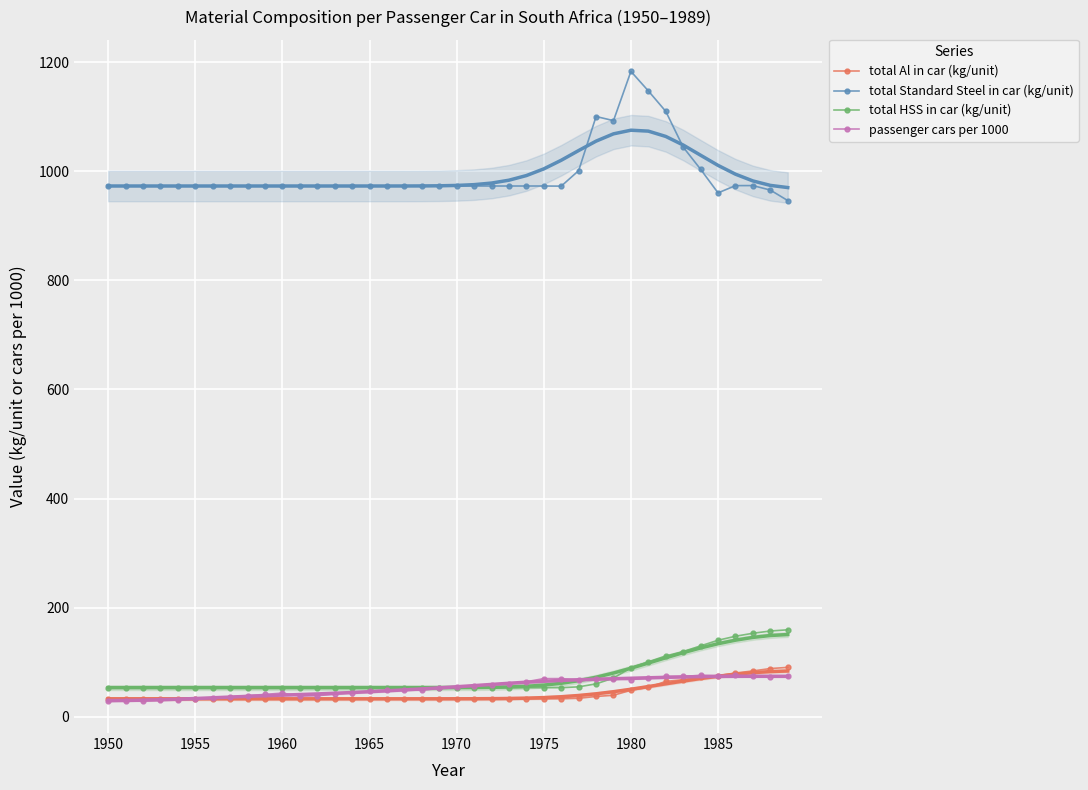

List the series in order of their peak value, highest first.

total Standard Steel in car (kg/unit), total HSS in car (kg/unit), total Al in car (kg/unit), passenger cars per 1000